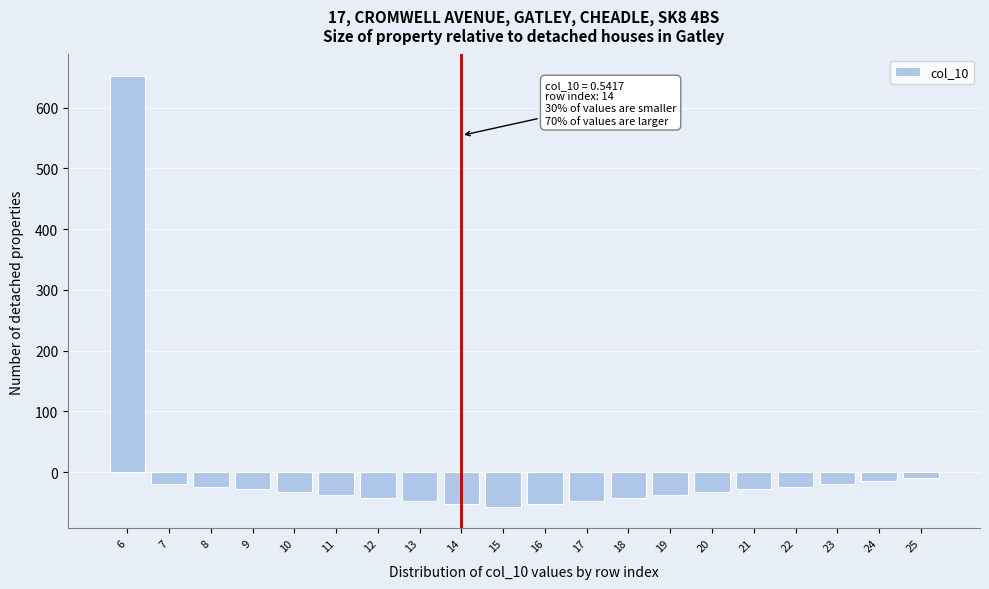

Reading right to left, list all the values displayed in this chart.

25=-9	24=-14	23=-19	22=-24	21=-28	20=-33	19=-38	18=-42	17=-47	16=-52	15=-57	14=-52	13=-47	12=-42	11=-38	10=-33	9=-28	8=-24	7=-19	6=652